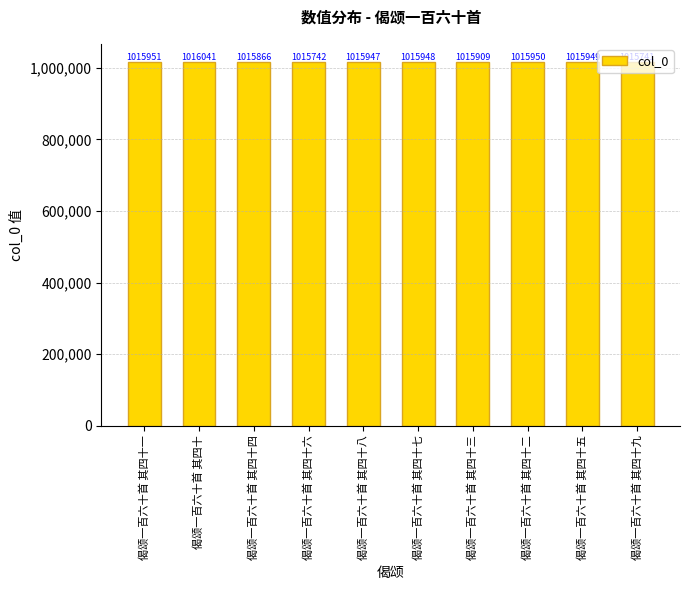

What is the difference between the second highest and minimum values?

210